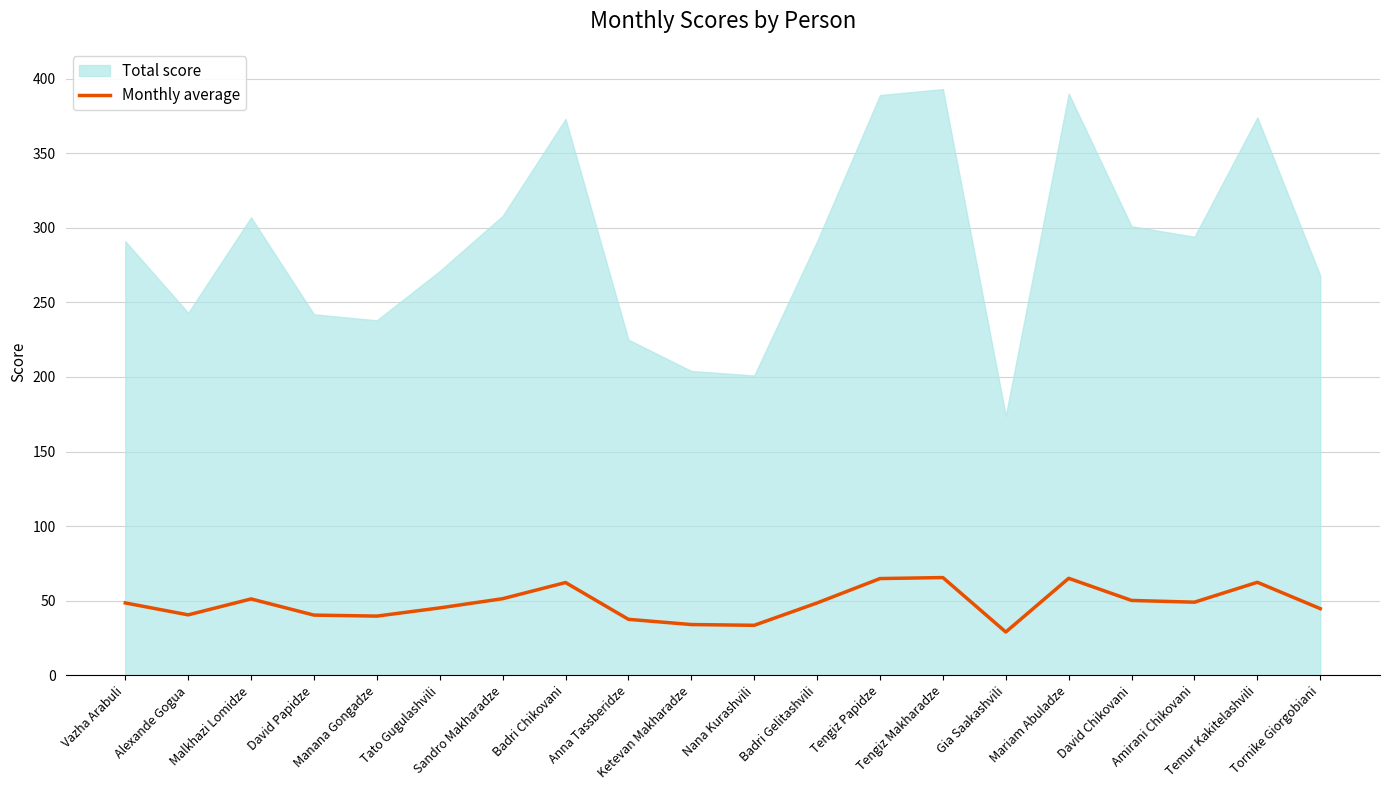

What is the label of the 17th point from the left?

David Chikovani